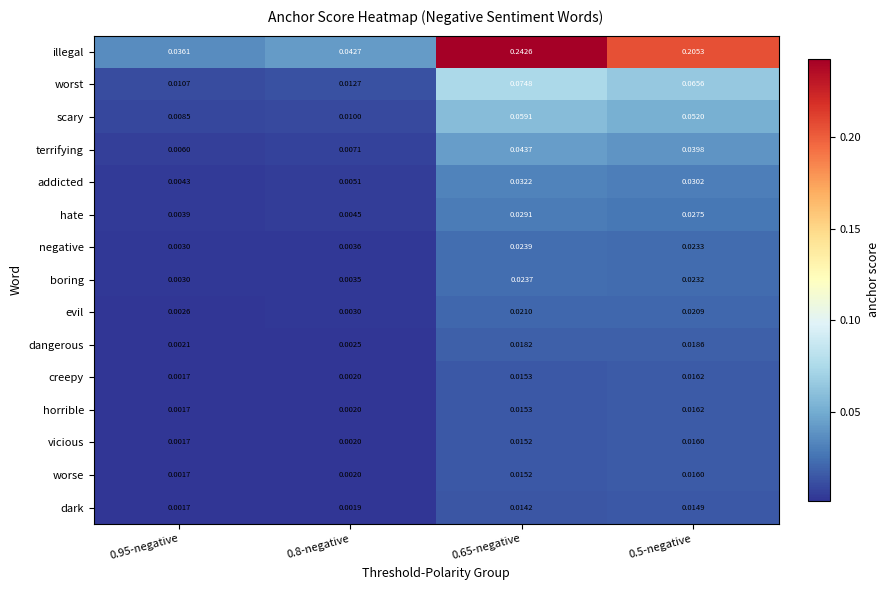

Which series changed the most between 0.95-negative and 0.65-negative?

illegal